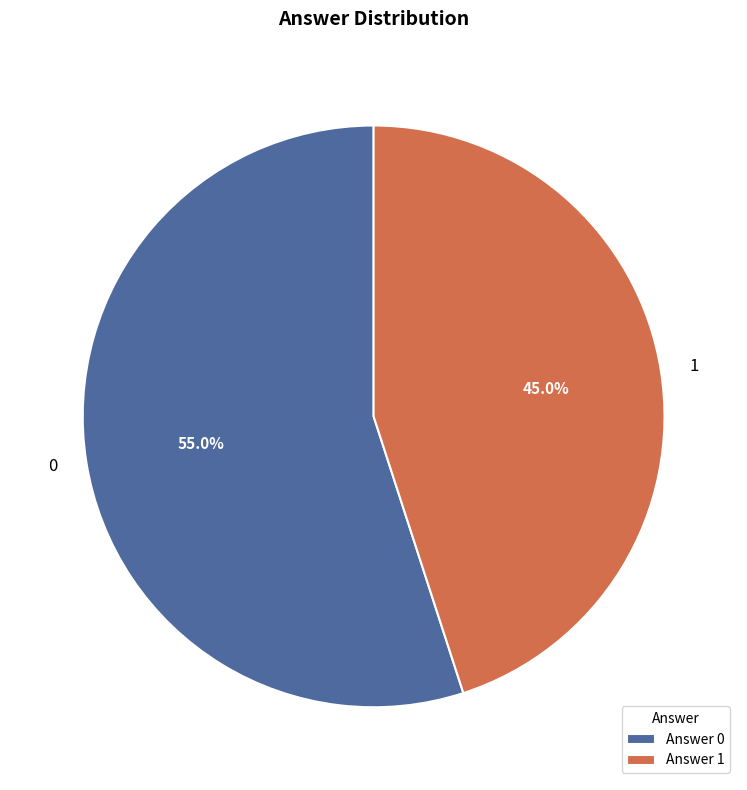

Count the number of slices in the pie.

2